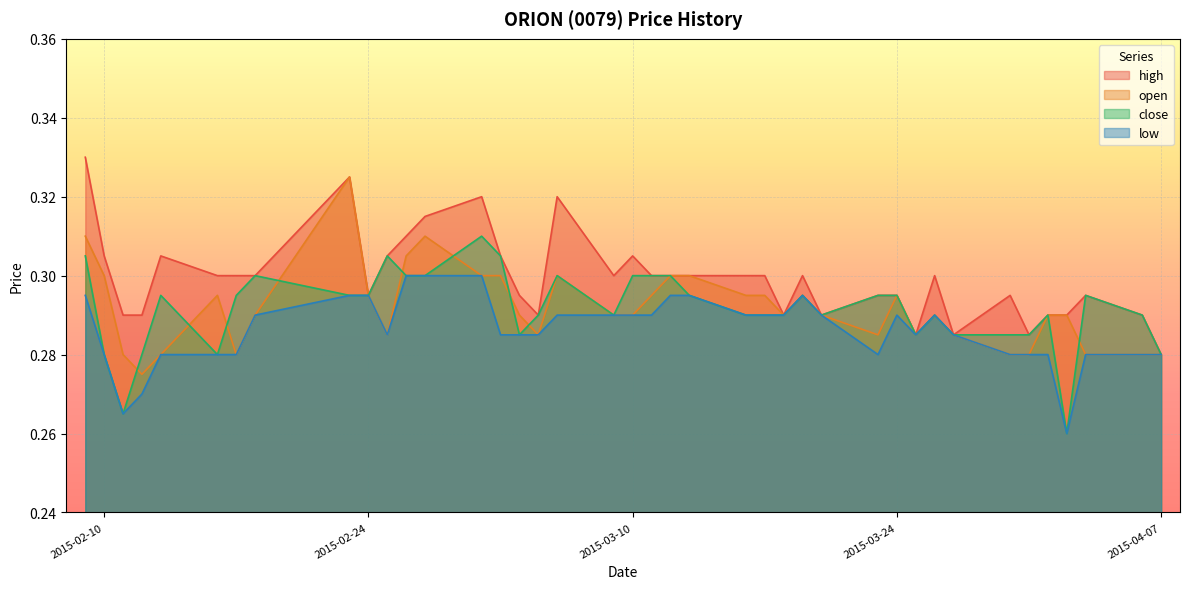

The value of close at 2015-02-25 is 0.4. True or false?

False